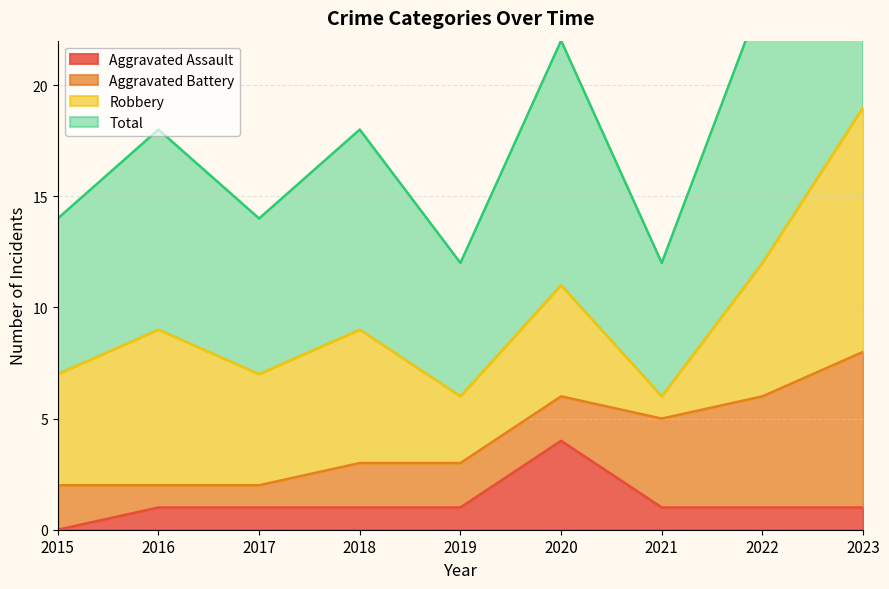

What is the difference between the highest and lowest values at 2018?

8